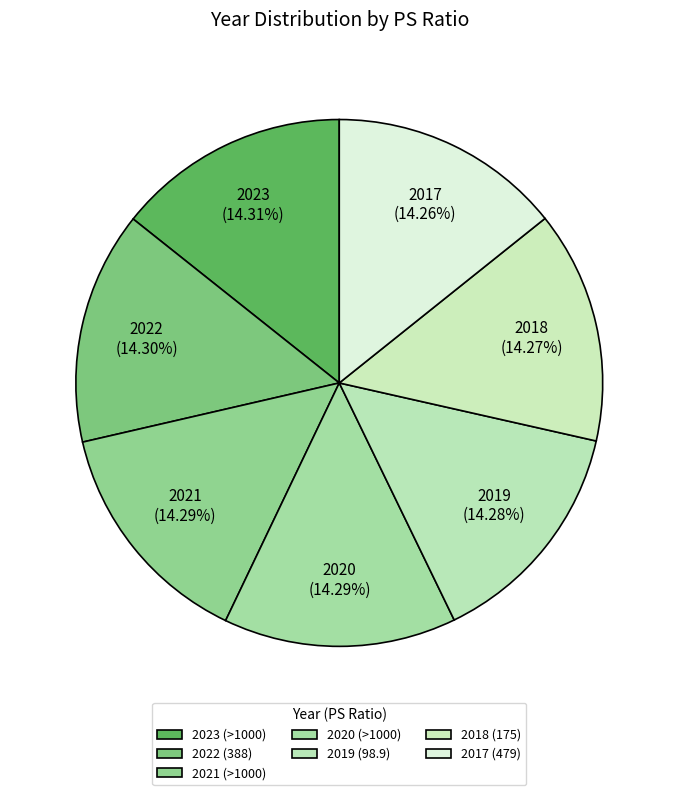

Count the number of slices in the pie.

7